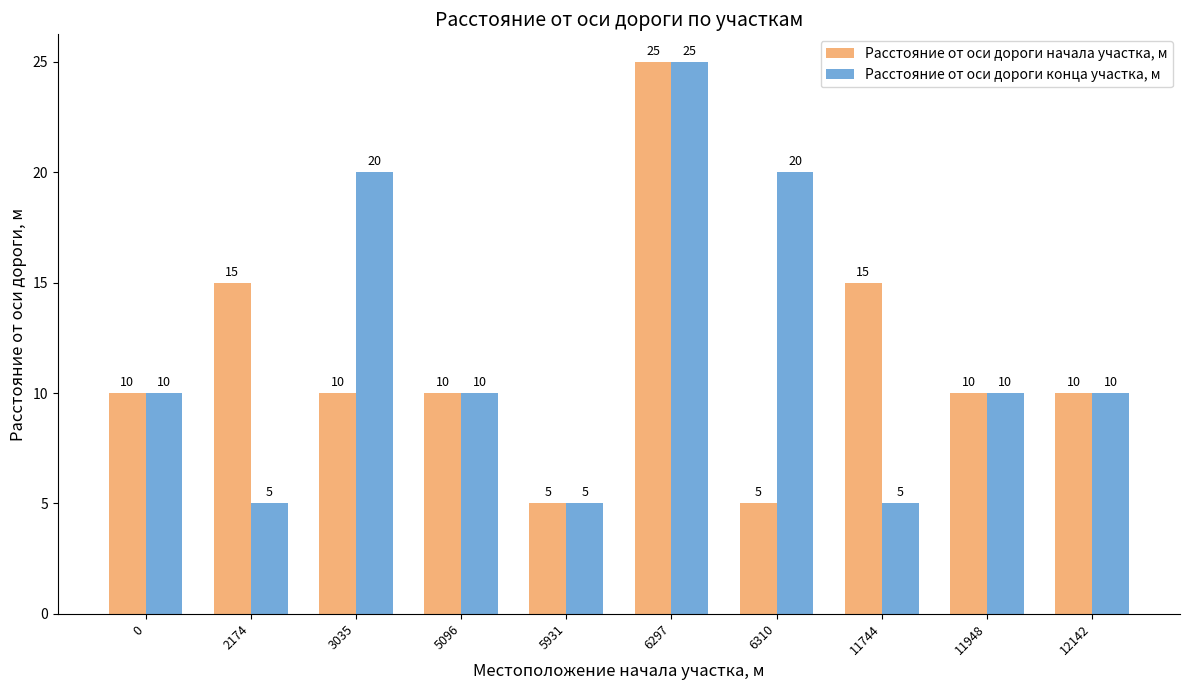

Reading left to right, list all the values displayed in this chart.

Расстояние от оси дороги начала участка, м: 0=10	2174=15	3035=10	5096=10	5931=5	6297=25	6310=5	11744=15	11948=10	12142=10
Расстояние от оси дороги конца участка, м: 0=10	2174=5	3035=20	5096=10	5931=5	6297=25	6310=20	11744=5	11948=10	12142=10